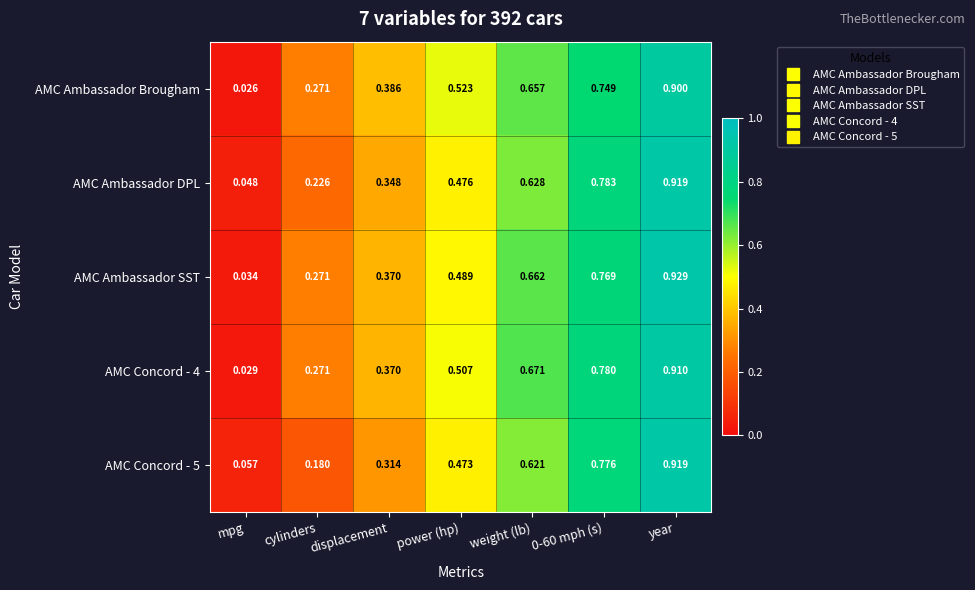

At which label is AMC Concord - 4 closest to 0?

mpg